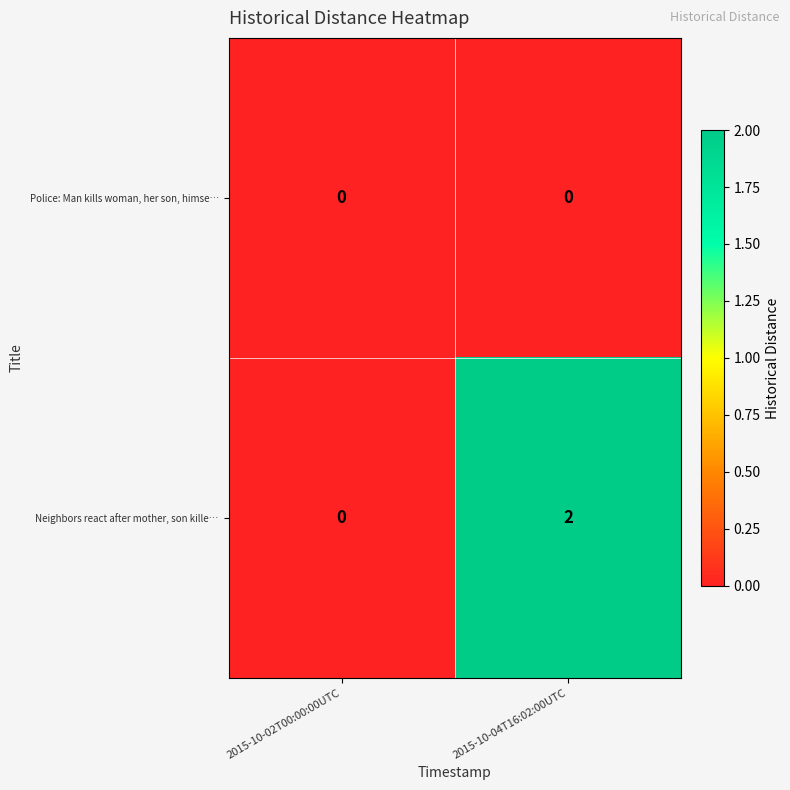

Which series has the largest total across all categories?

Neighbors react after mother, son kille…